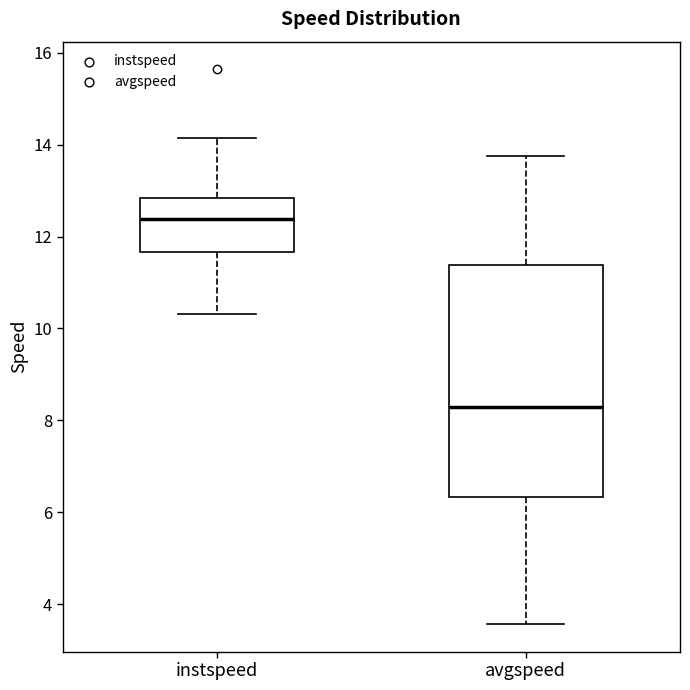

Where does the upper whisker of the box for instspeed end on the y-axis? The values are not printed on the chart, so give them approximately, as read against the axis.

14.2